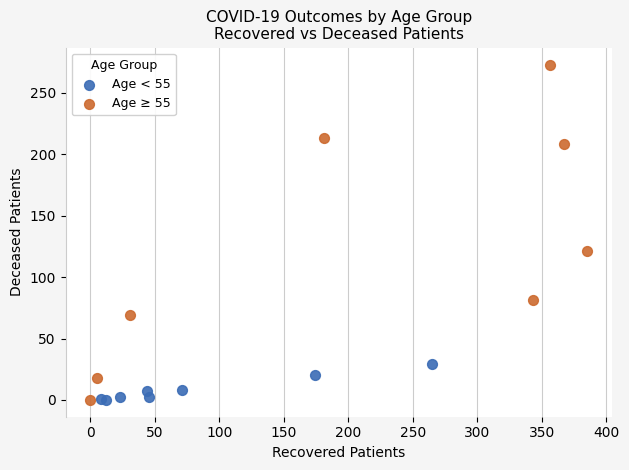

Which series contains the highest Y value?

Age ≥ 55